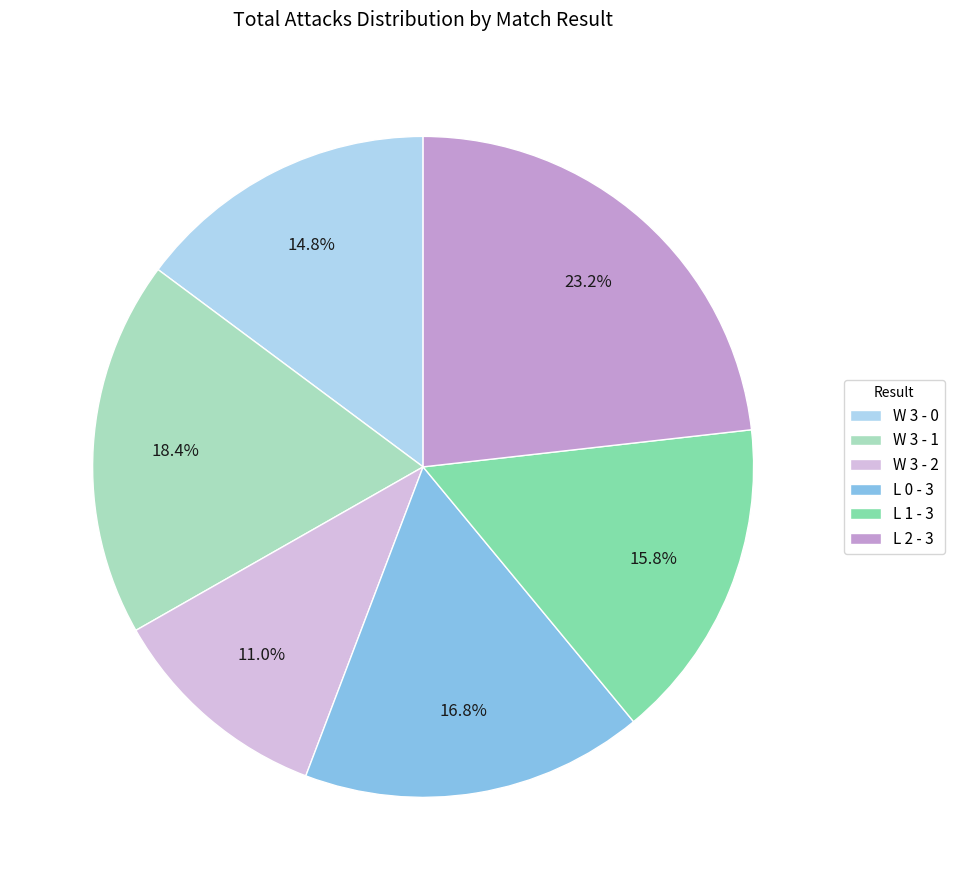

Rank the categories by value from highest to lowest.

L 2 - 3, W 3 - 1, L 0 - 3, L 1 - 3, W 3 - 0, W 3 - 2